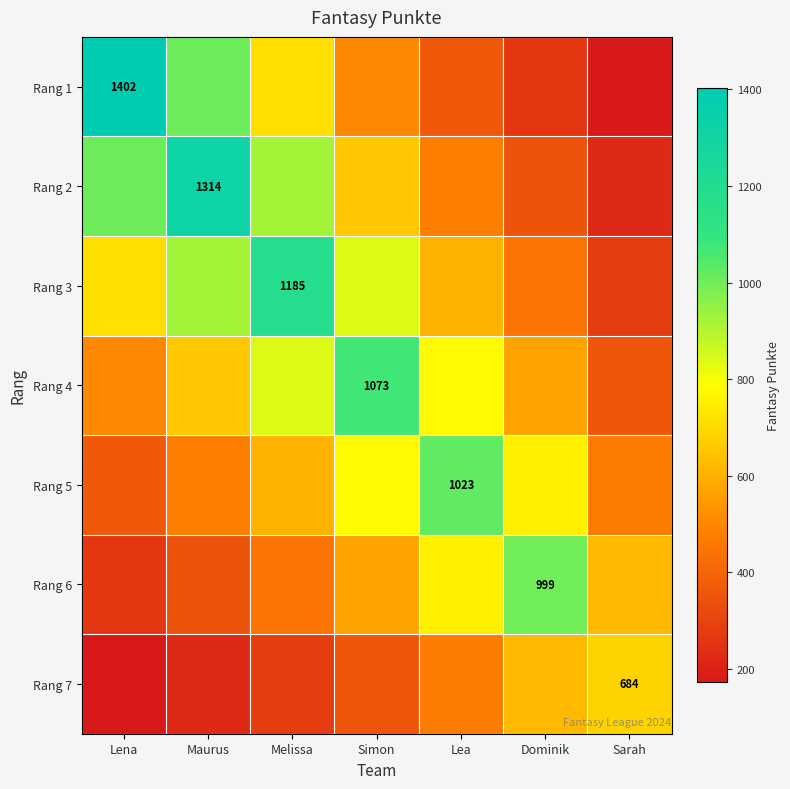

Is the value of Rang 4 at Simon greater than the value of Rang 7 at Sarah?

Yes